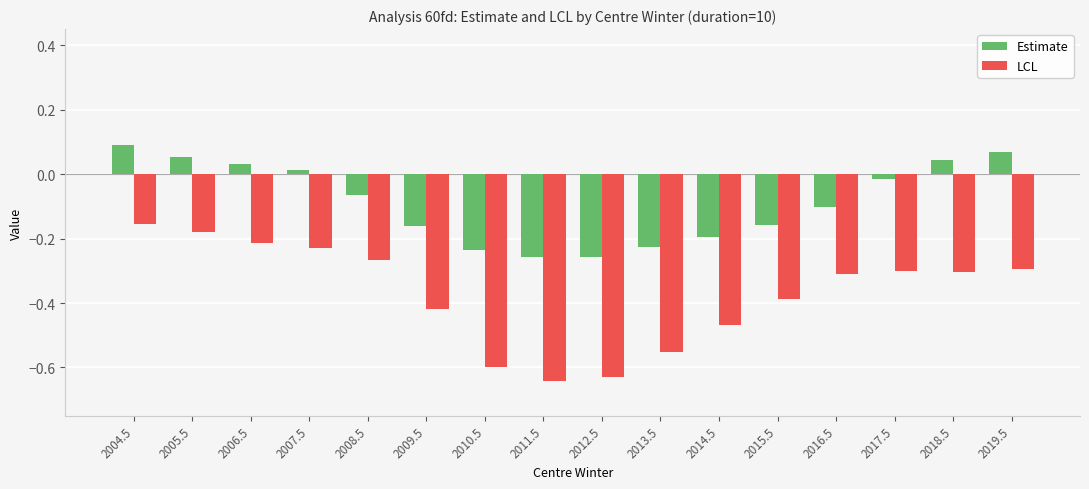

What is the difference between the Estimate values at 2006.5 and 2010.5?

0.3